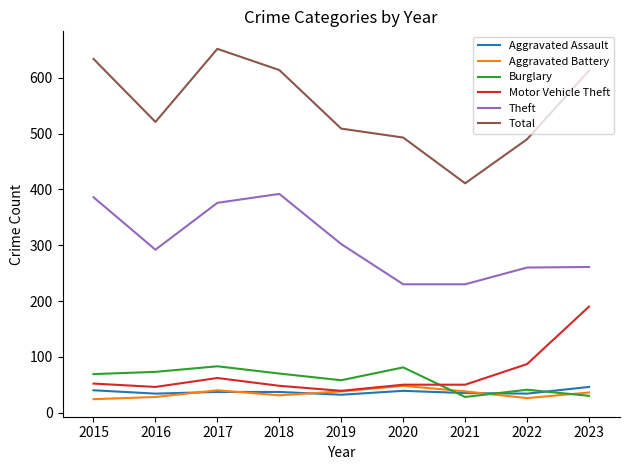

The Burglary series shows 69 at 2015. True or false?

True